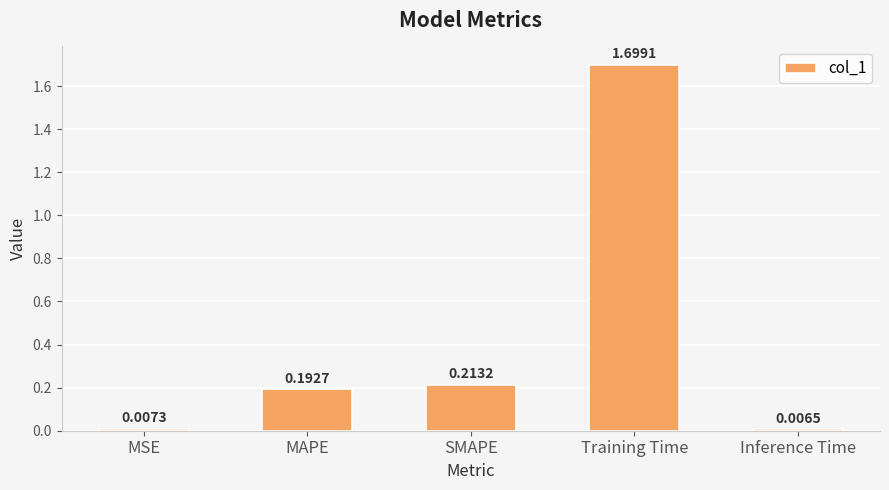

What is the greatest value displayed?

1.7